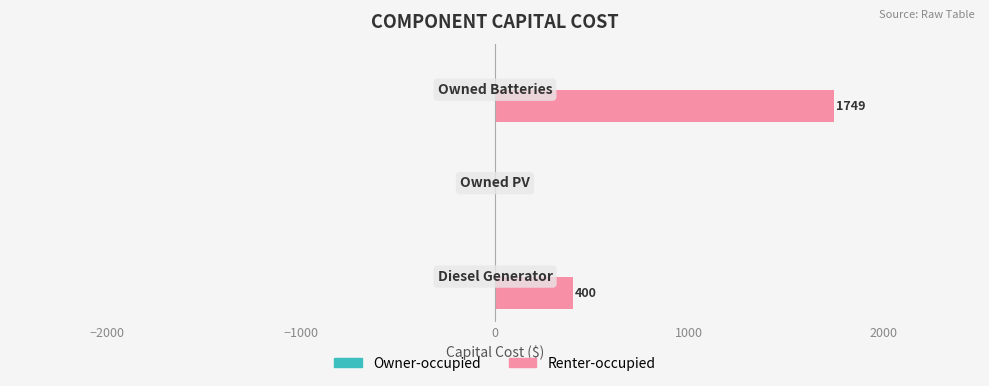

What is the greatest value displayed?

1749